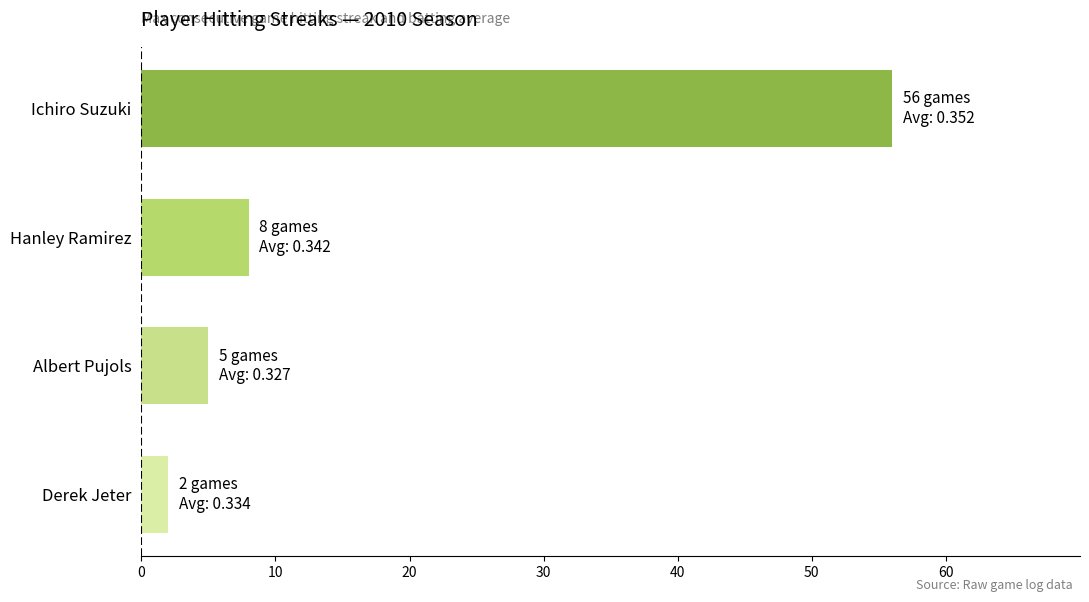

At which label is the value closest to 29?

Hanley Ramirez